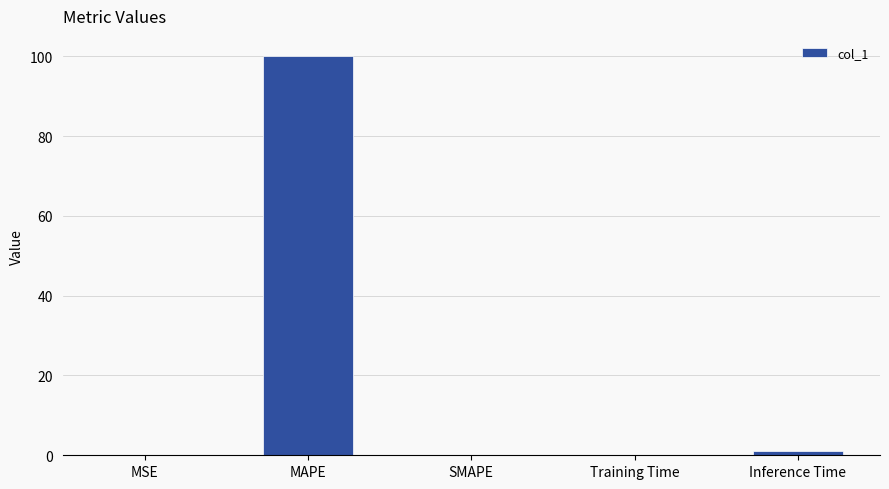

Count the number of data series in this chart.

1